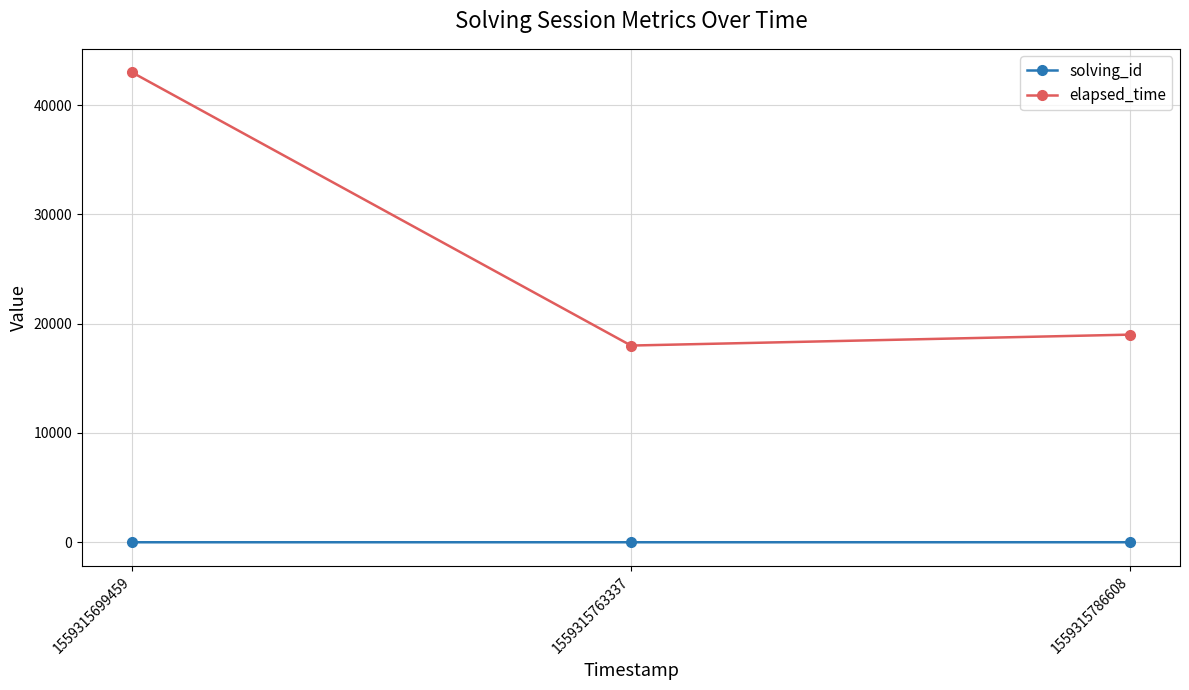

What are all the series names shown in the legend?

solving_id, elapsed_time